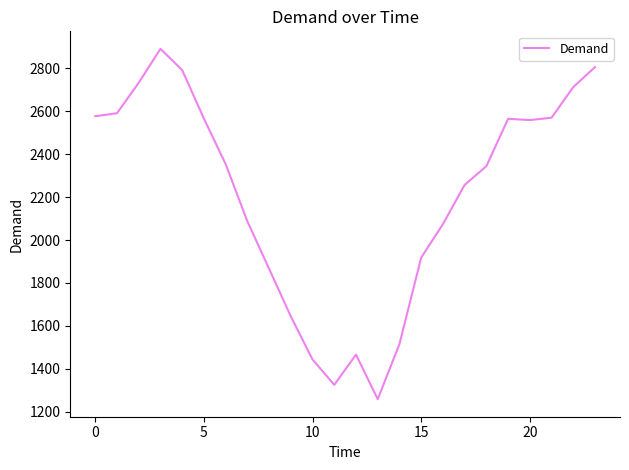

What is the difference between the maximum and minimum values?

1633